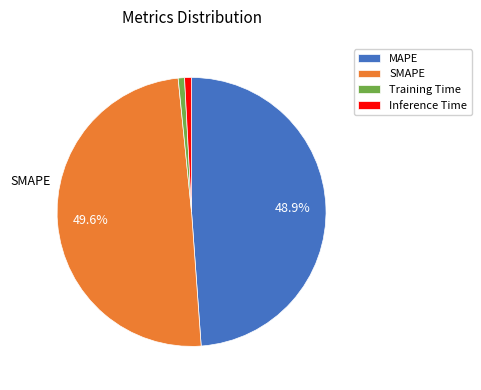

Is there any slice that represents more than half of the pie?

No